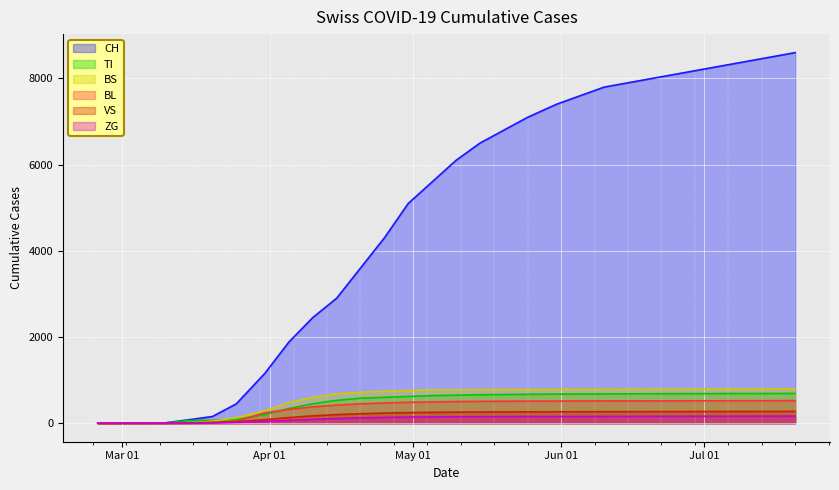

At how many categories does at least one series exceed 2236?

21